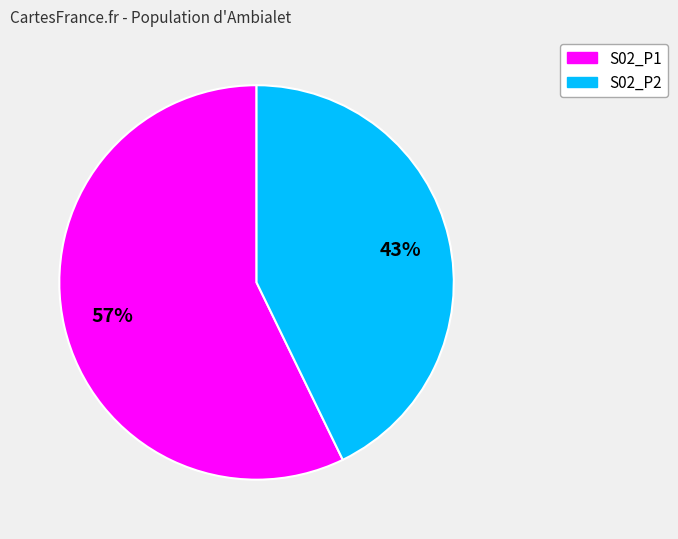

What percentage is the S02_P1 slice, to the nearest percent?

57%